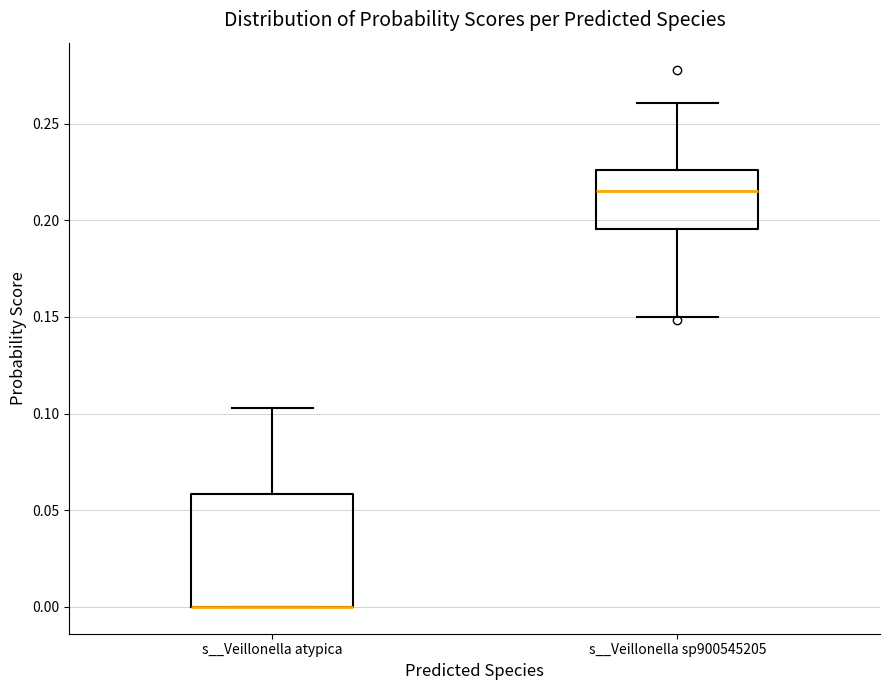

Where is the upper edge of the box for s__Veillonella atypica on the y-axis? The values are not printed on the chart, so give them approximately, as read against the axis.

0.060